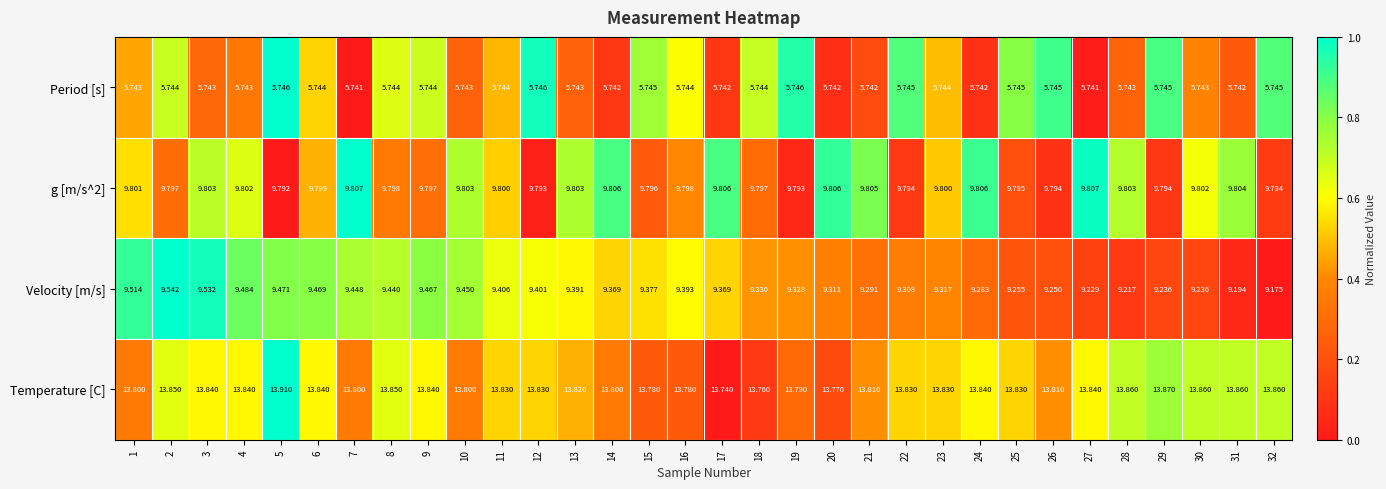

Which series has the largest total across all categories?

Temperature [C]